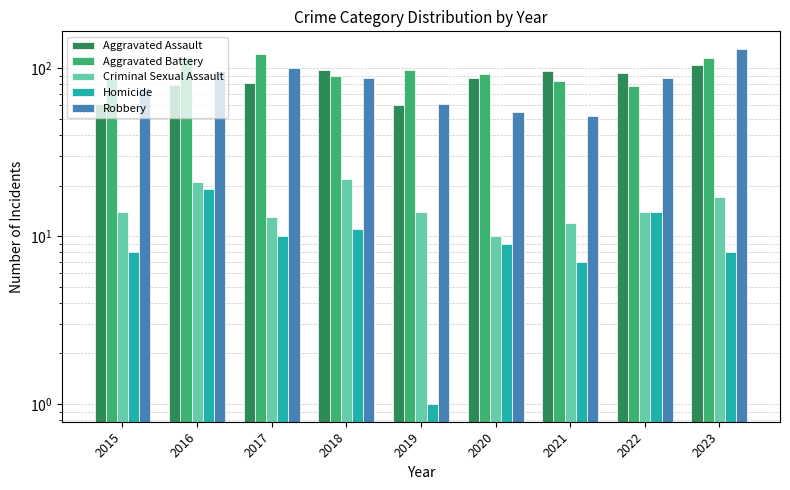

Which category has the lowest value across all series?

2019